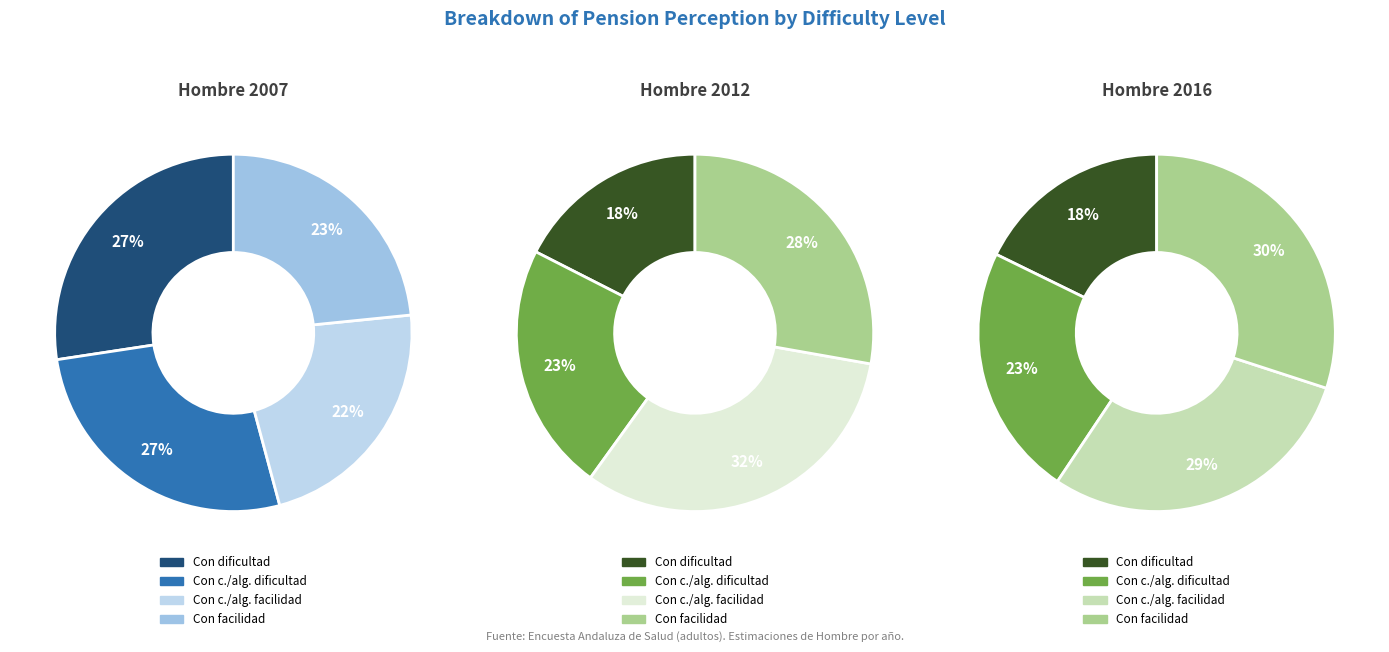

How much of the chart is everything except Con cierta/alguna dificultad?

73.2%